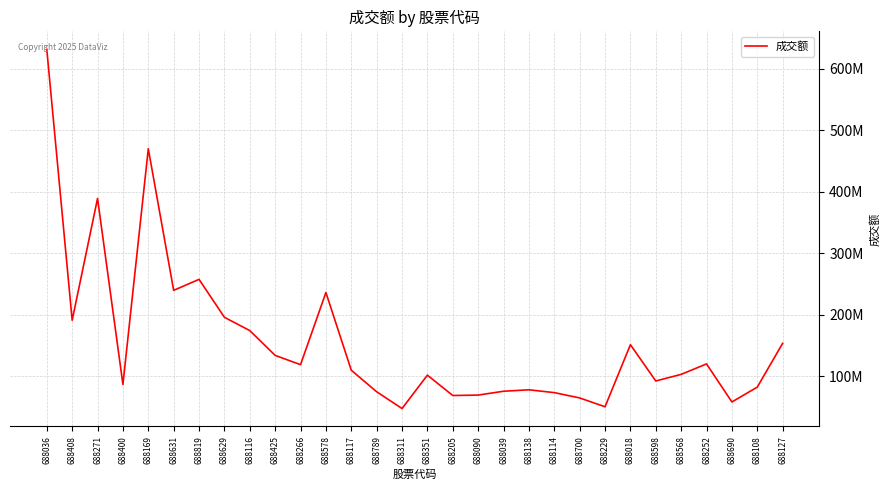

Does the chart have visible grid lines?

Yes